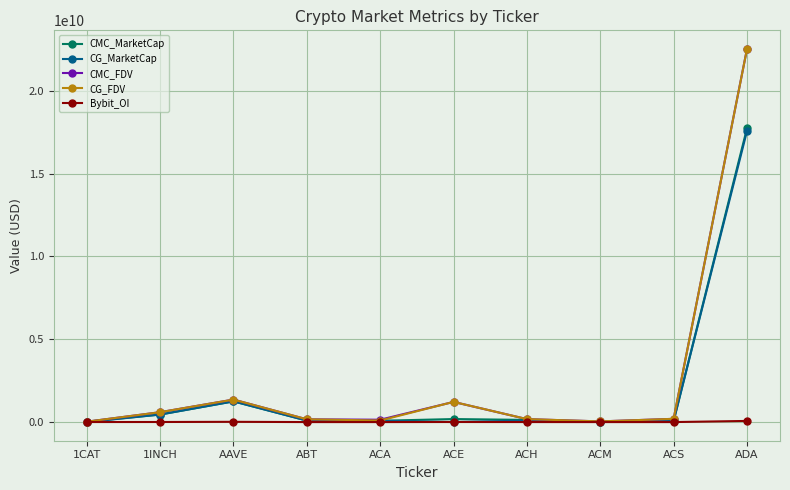

Is this an area chart (filled region under the line)?

No